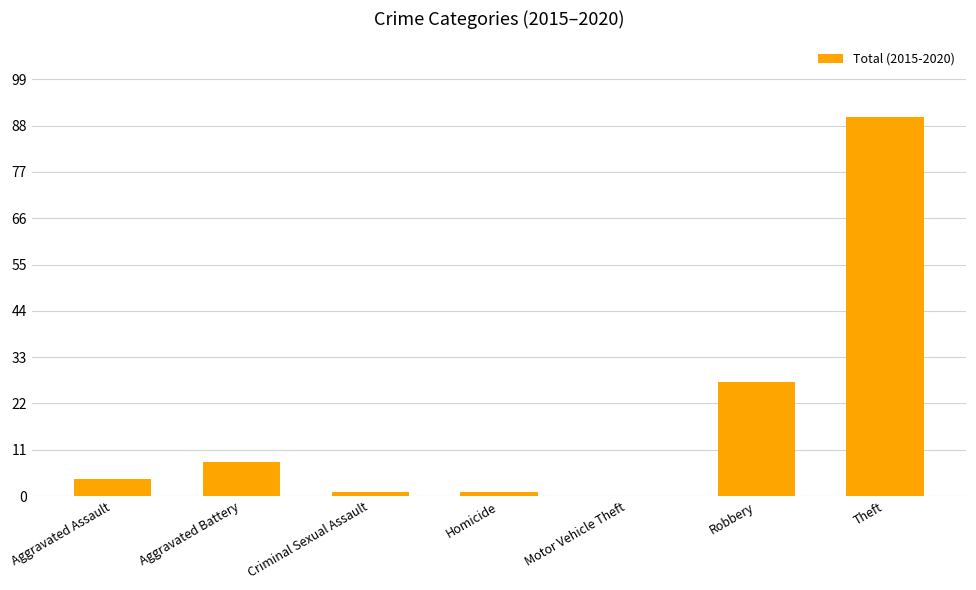

Does the chart contain stacked bars?

No